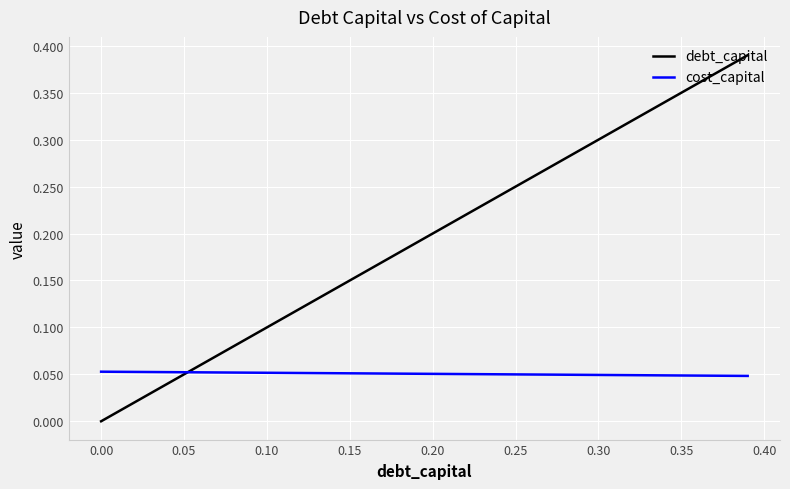

Count the number of data series in this chart.

2